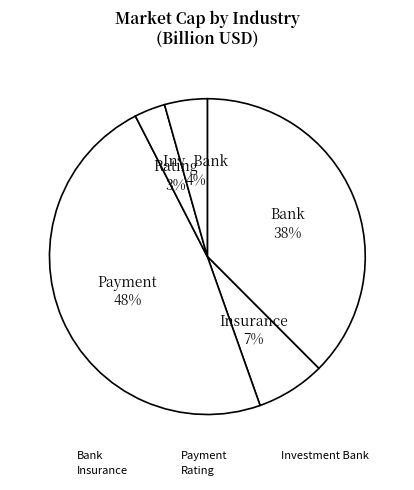

Is there any slice that represents more than half of the pie?

No